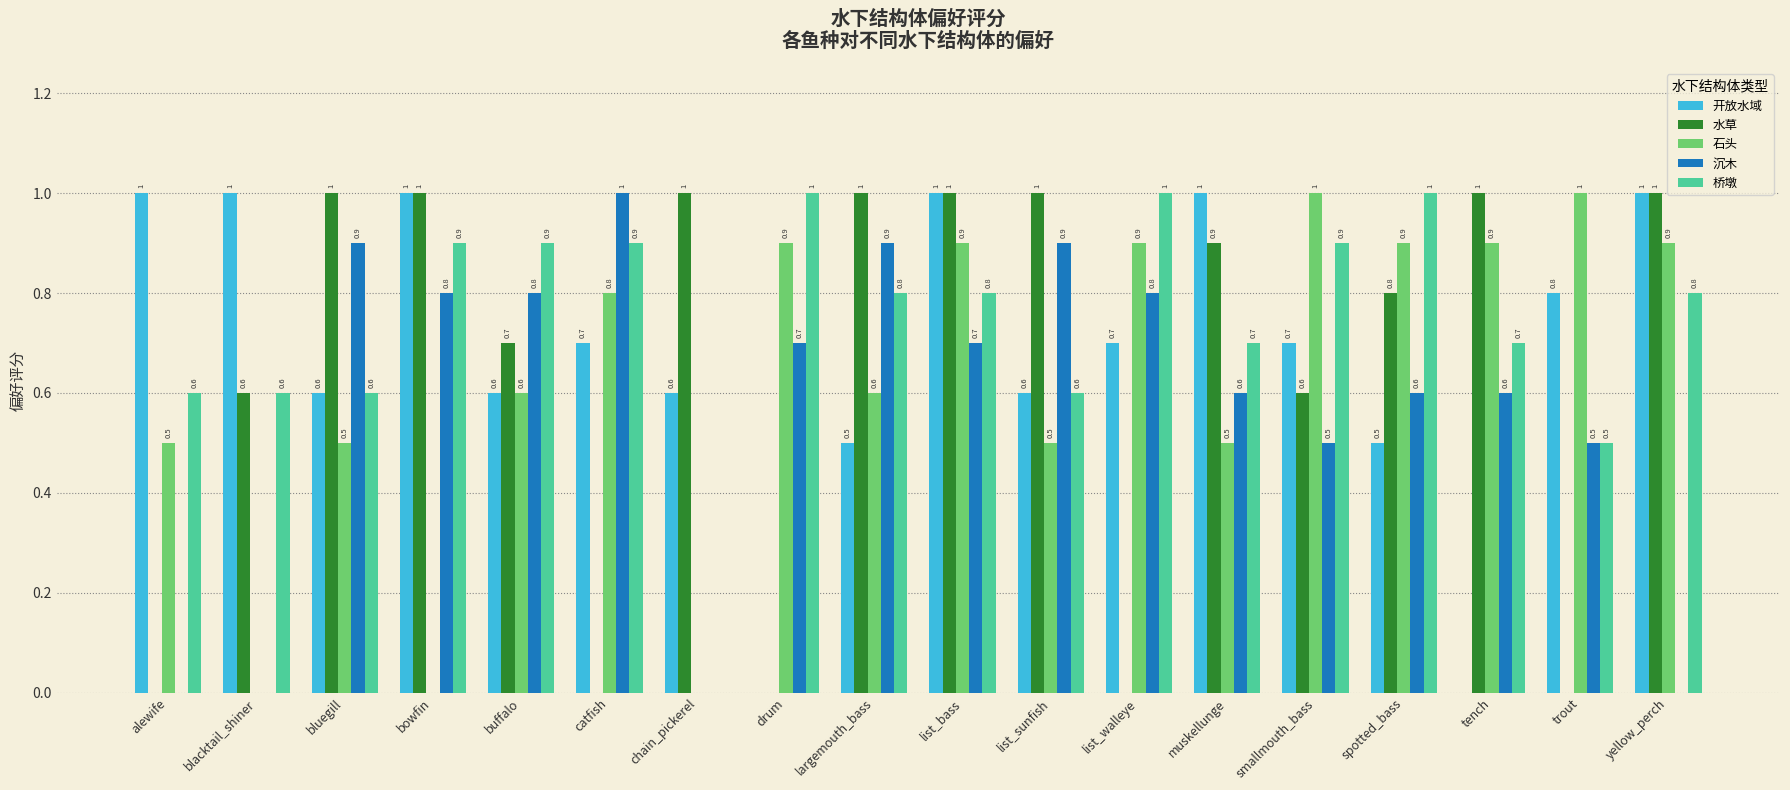

Reading left to right, what are all the values shown in this chart?

开放水域: alewife=1.0	blacktail_shiner=1.0	bluegill=0.6	bowfin=1.0	buffalo=0.6	catfish=0.7	chain_pickerel=0.6	drum=0.0	largemouth_bass=0.5	list_bass=1.0	list_sunfish=0.6	list_walleye=0.7	muskellunge=1.0	smallmouth_bass=0.7	spotted_bass=0.5	tench=0.0	trout=0.8	yellow_perch=1.0
水草: alewife=0.0	blacktail_shiner=0.6	bluegill=1.0	bowfin=1.0	buffalo=0.7	catfish=0.0	chain_pickerel=1.0	drum=0.0	largemouth_bass=1.0	list_bass=1.0	list_sunfish=1.0	list_walleye=0.0	muskellunge=0.9	smallmouth_bass=0.6	spotted_bass=0.8	tench=1.0	trout=0.0	yellow_perch=1.0
石头: alewife=0.5	blacktail_shiner=0.0	bluegill=0.5	bowfin=0.0	buffalo=0.6	catfish=0.8	chain_pickerel=0.0	drum=0.9	largemouth_bass=0.6	list_bass=0.9	list_sunfish=0.5	list_walleye=0.9	muskellunge=0.5	smallmouth_bass=1.0	spotted_bass=0.9	tench=0.9	trout=1.0	yellow_perch=0.9
沉木: alewife=0.0	blacktail_shiner=0.0	bluegill=0.9	bowfin=0.8	buffalo=0.8	catfish=1.0	chain_pickerel=0.0	drum=0.7	largemouth_bass=0.9	list_bass=0.7	list_sunfish=0.9	list_walleye=0.8	muskellunge=0.6	smallmouth_bass=0.5	spotted_bass=0.6	tench=0.6	trout=0.5	yellow_perch=0.0
桥墩: alewife=0.6	blacktail_shiner=0.6	bluegill=0.6	bowfin=0.9	buffalo=0.9	catfish=0.9	chain_pickerel=0.0	drum=1.0	largemouth_bass=0.8	list_bass=0.8	list_sunfish=0.6	list_walleye=1.0	muskellunge=0.7	smallmouth_bass=0.9	spotted_bass=1.0	tench=0.7	trout=0.5	yellow_perch=0.8